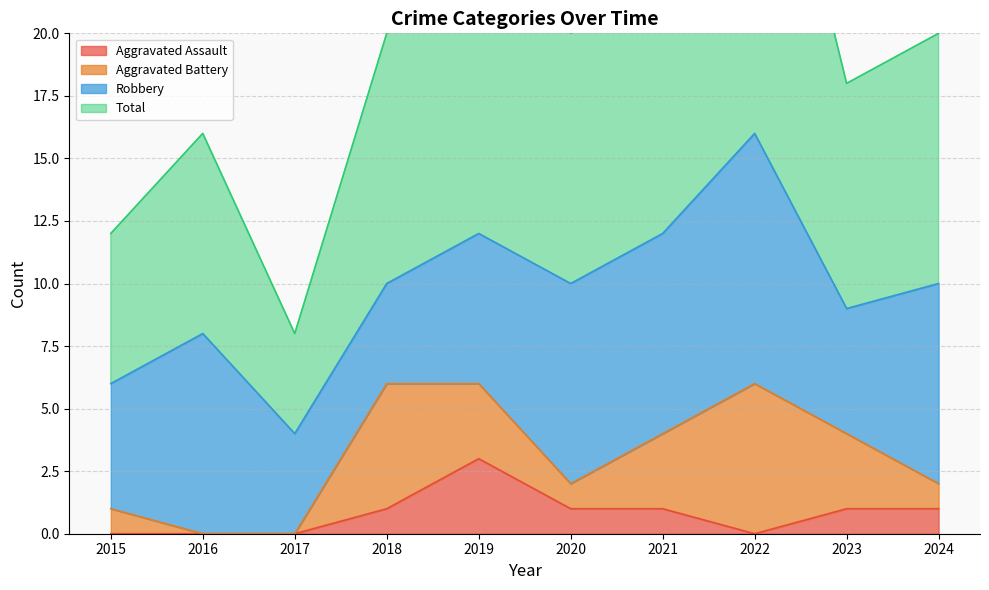

Rank the categories by Total value from lowest to highest.

2017, 2015, 2016, 2023, 2018, 2020, 2024, 2021, 2019, 2022